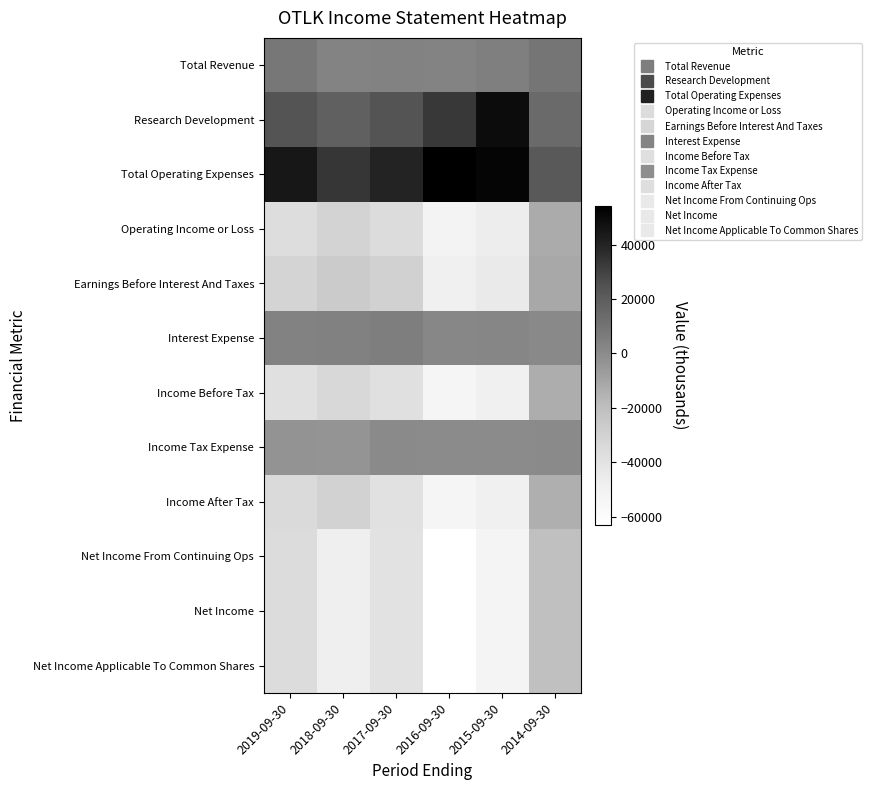

Which series has the largest total across all categories?

Total Operating Expenses